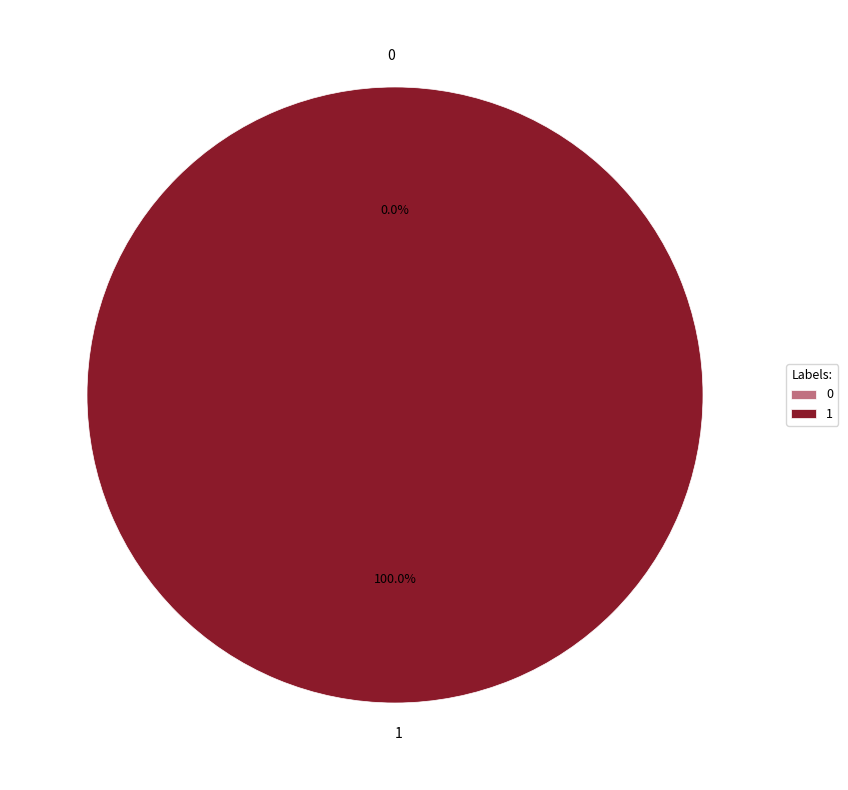

Count the number of slices in the pie.

2